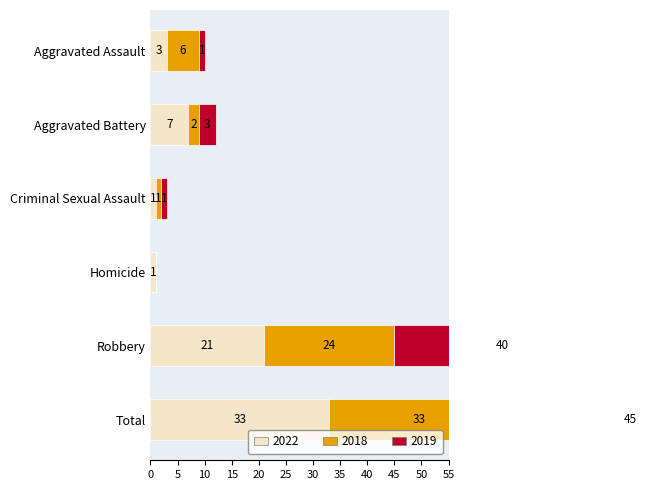

Which has a higher value, Criminal Sexual Assault or Homicide?

Criminal Sexual Assault